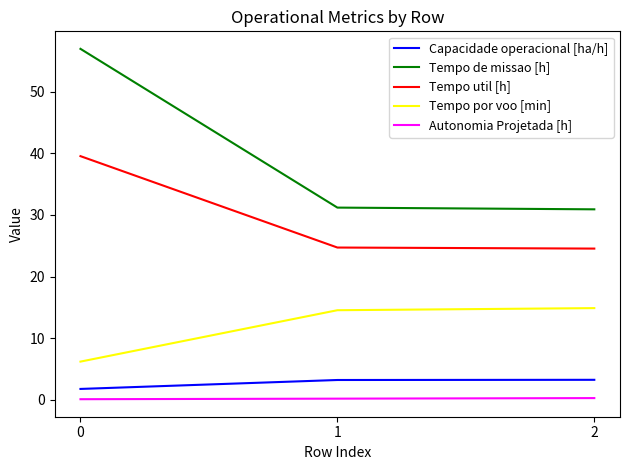

What is the spread (max minus min) of values at 2?

30.6